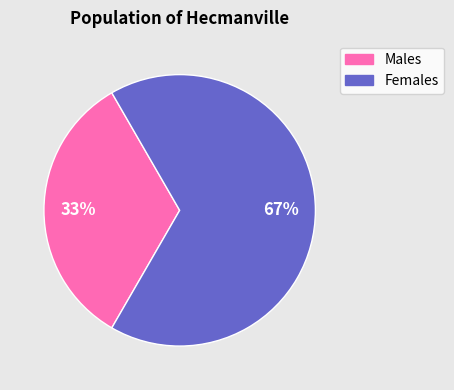

Is there any slice that represents more than half of the pie?

Yes